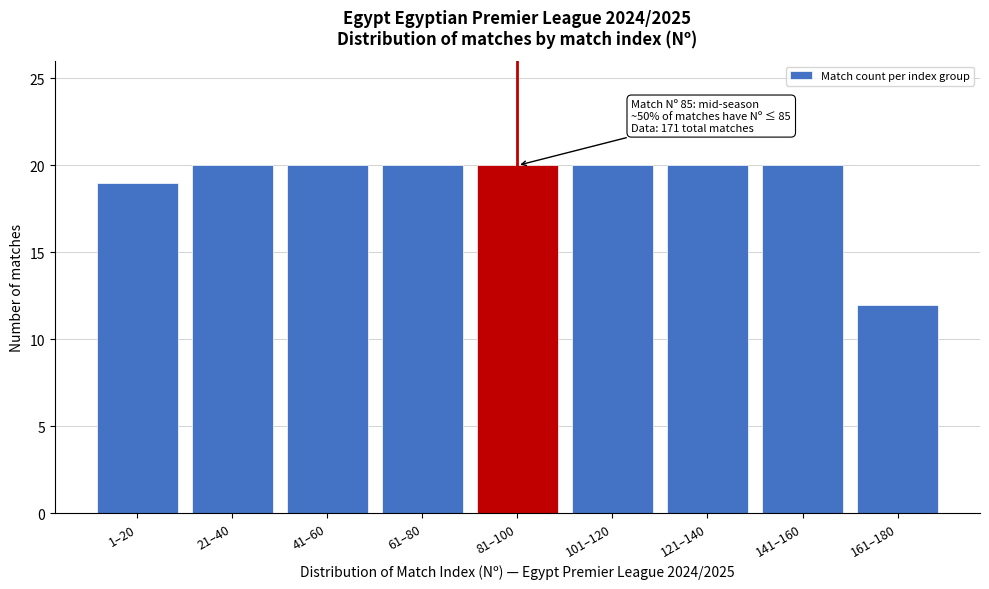

Reading left to right, transcribe all the data shown in this chart.

1–20=19	21–40=20	41–60=20	61–80=20	81–100=20	101–120=20	121–140=20	141–160=20	161–180=12